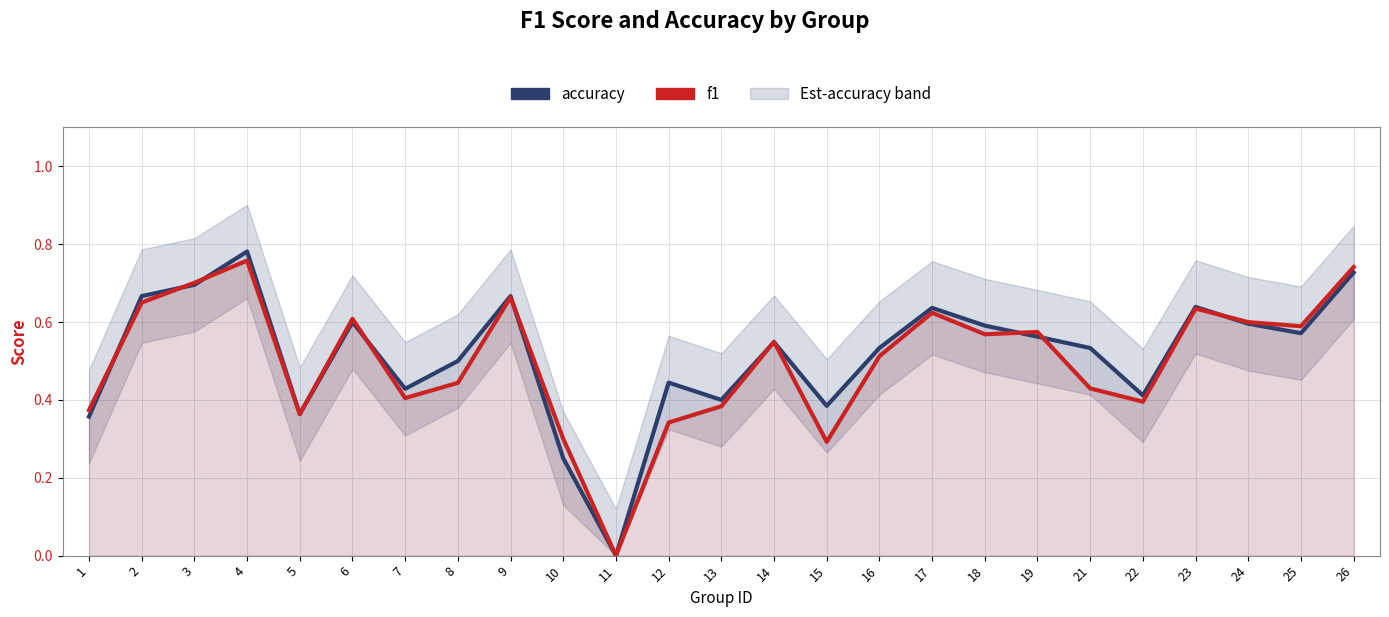

List the series in order of their peak value, lowest first.

f1, accuracy